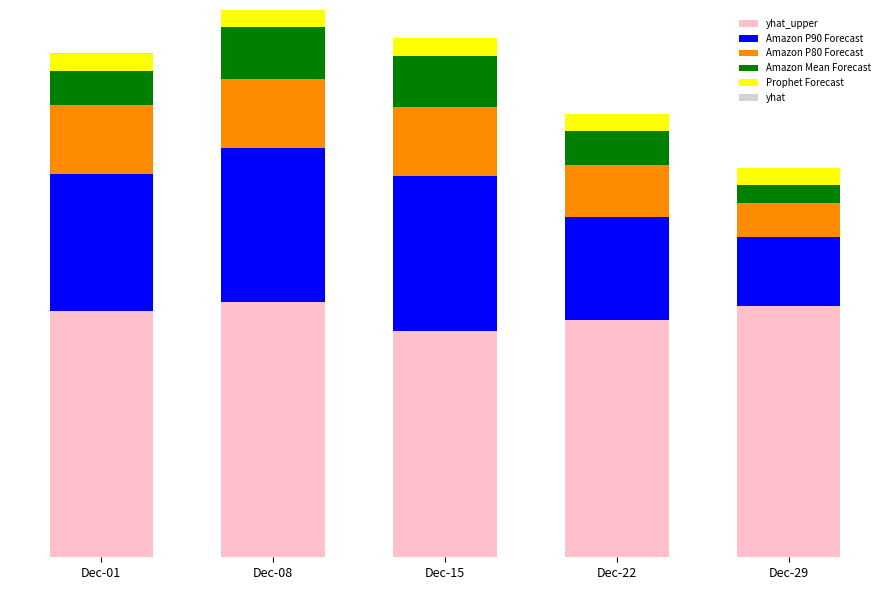

Where is yhat_upper nearest to the value 13?

Dec-15